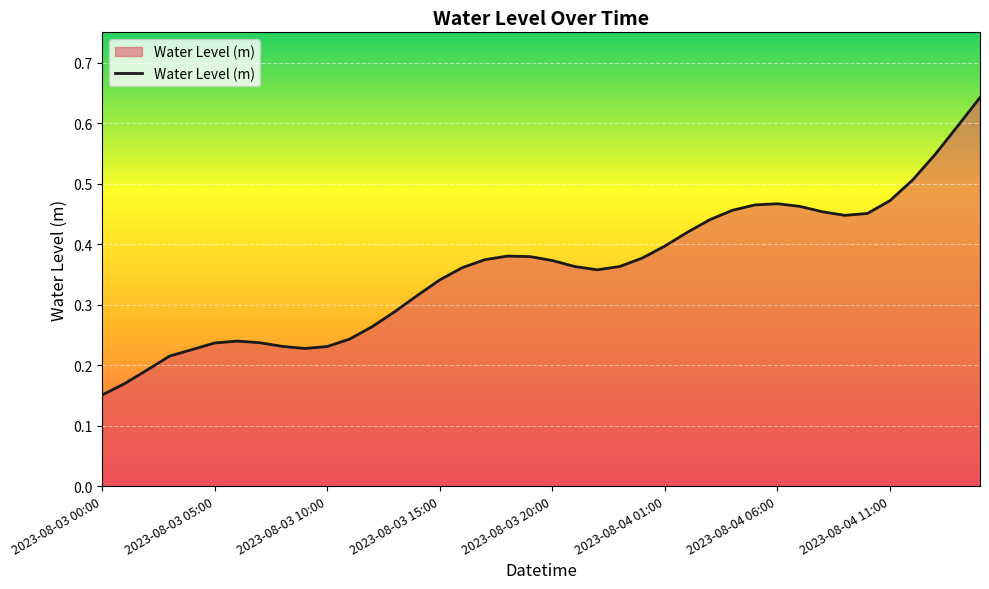

What is the difference between the maximum and second lowest values?

0.5